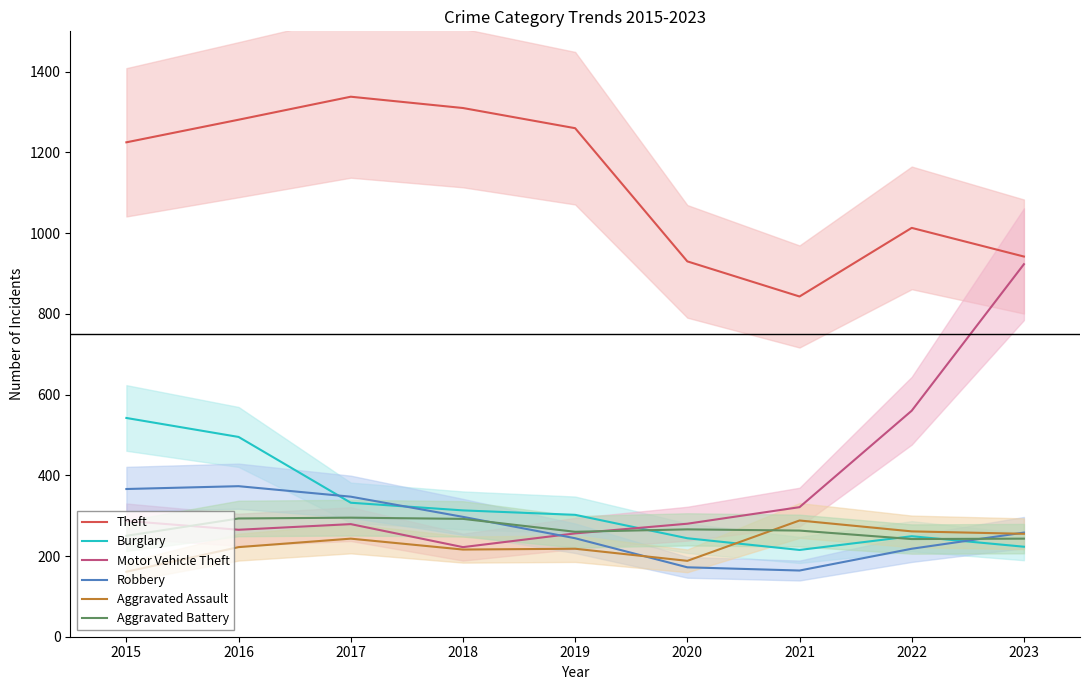

What is the value of the Robbery point at the 6th from the left?

172